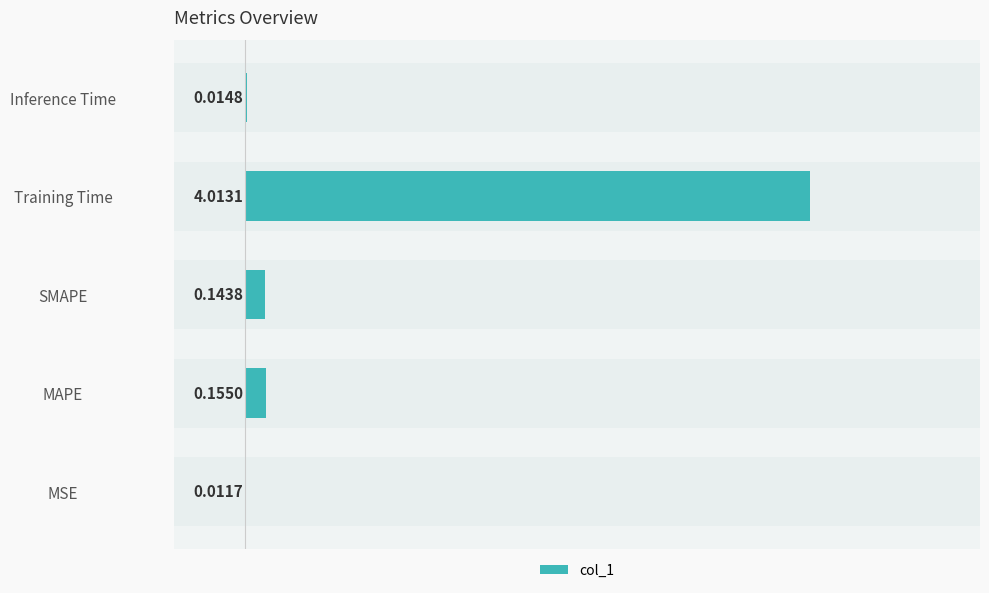

What is the approximate value at SMAPE?

0.1